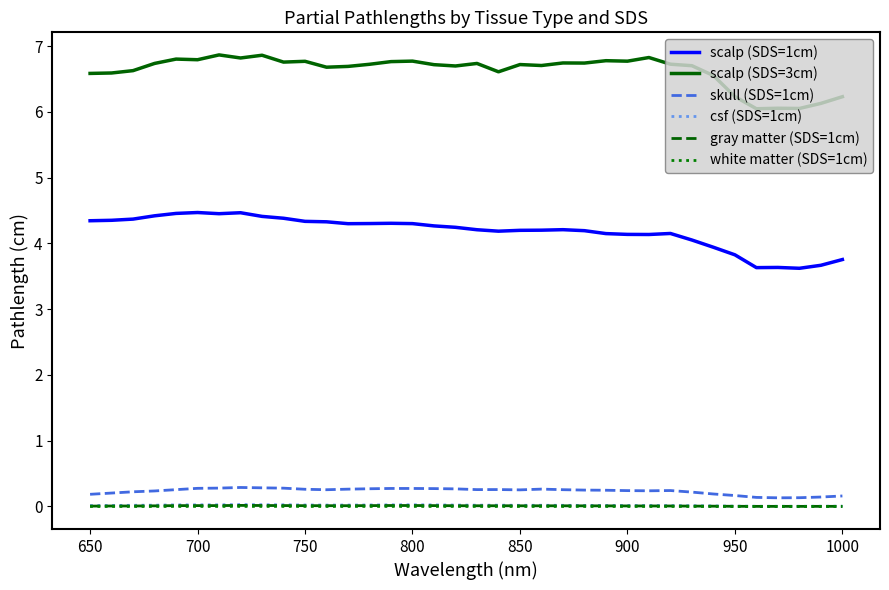

What is the highest value of the skull (SDS=1cm) series?

0.3